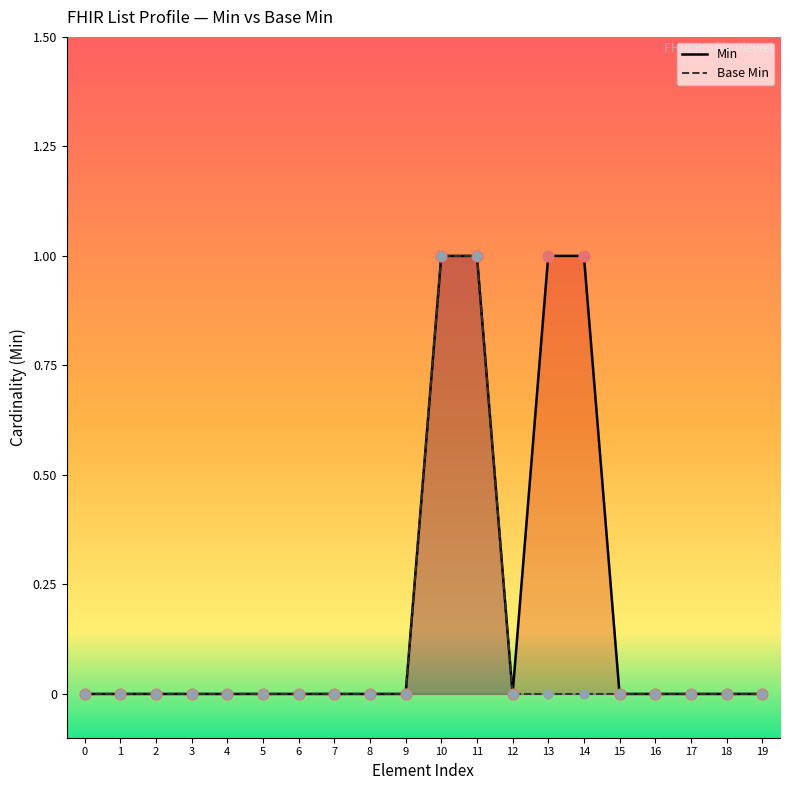

Which series has the widest spread of Y values?

Min